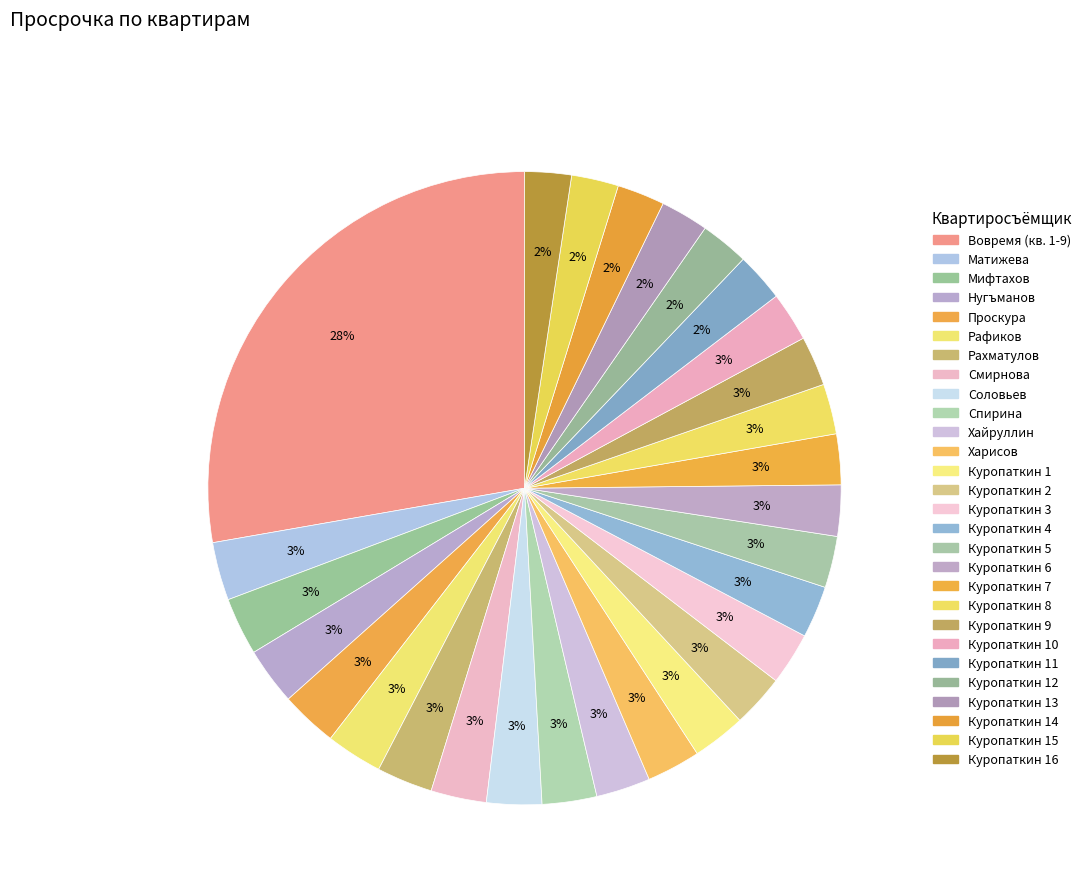

Count the number of slices in the pie.

28